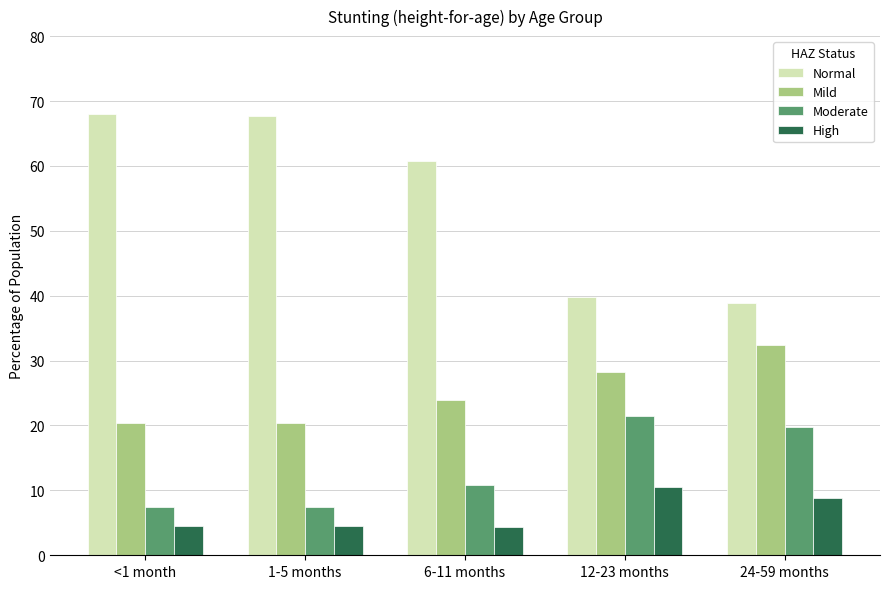

At how many categories does at least one series exceed 17?

5